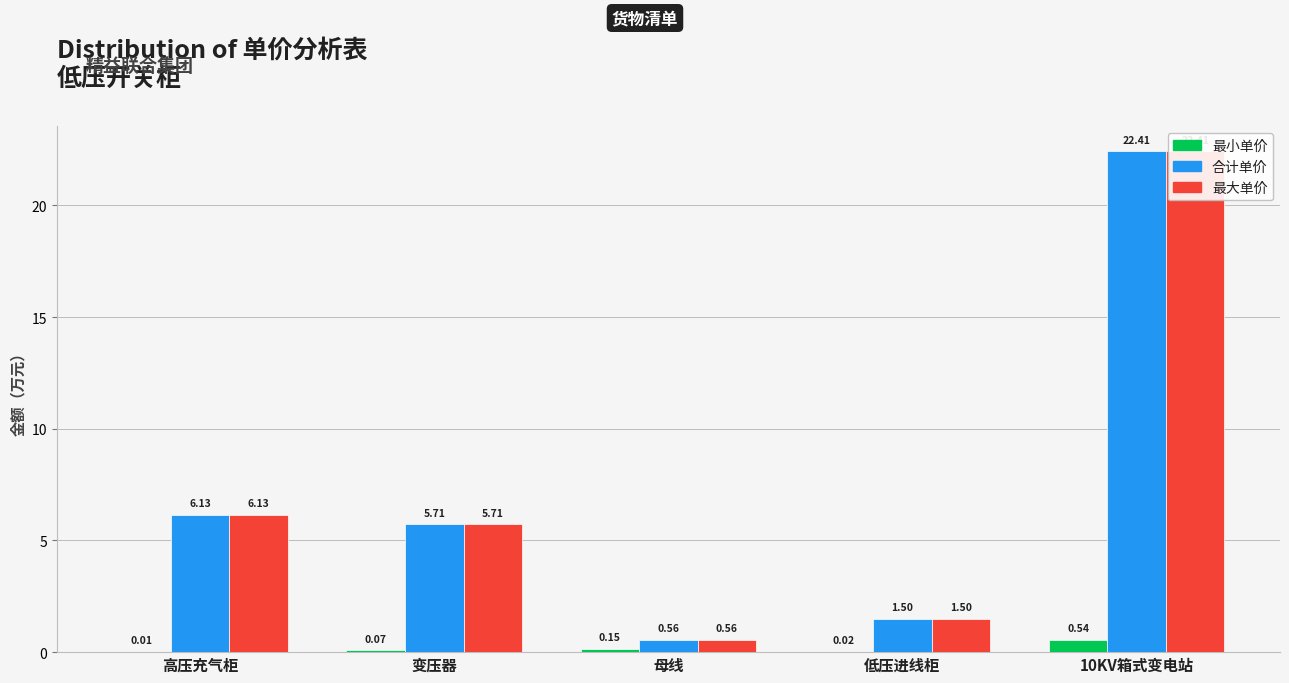

Which series has the largest total across all categories?

合计单价(含税）